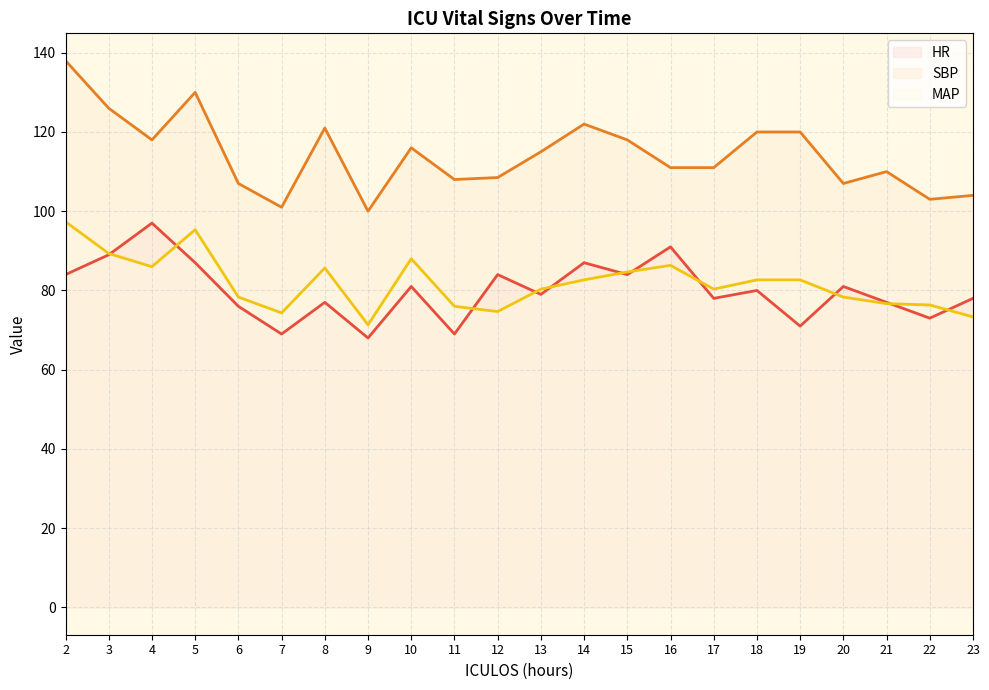

How many data points in MAP are above 82?

11